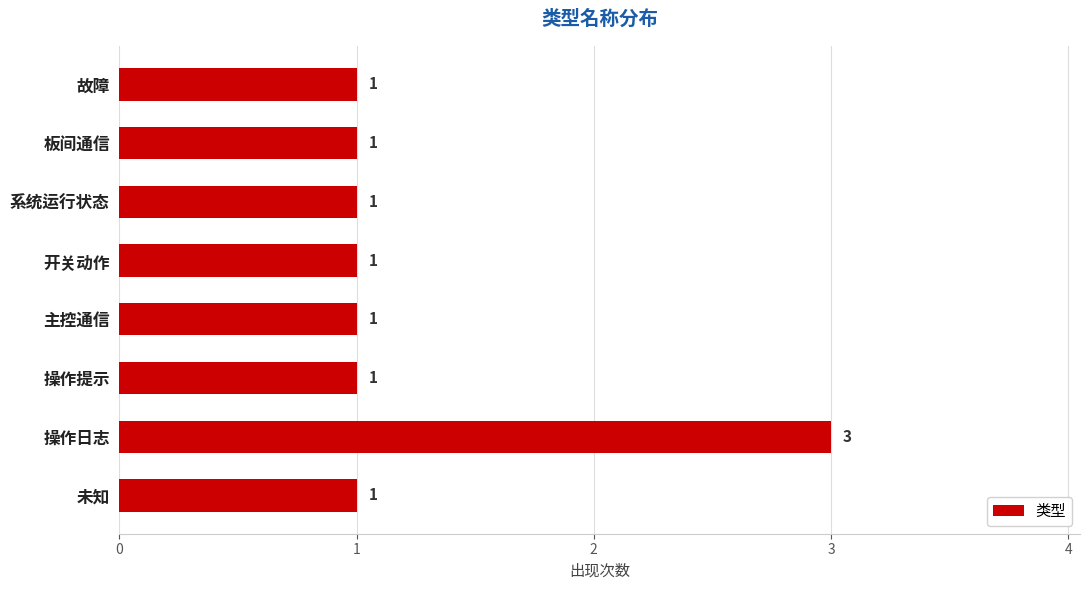

Is it true that the value at 操作提示 is 1?

True